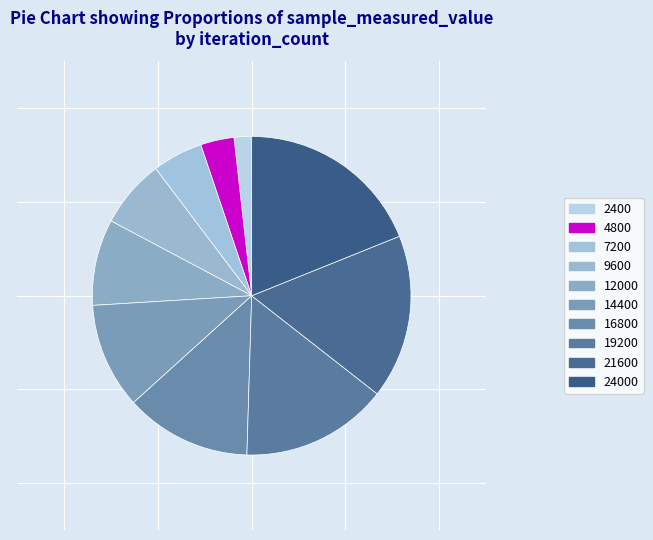

Which slice is the largest?

24000